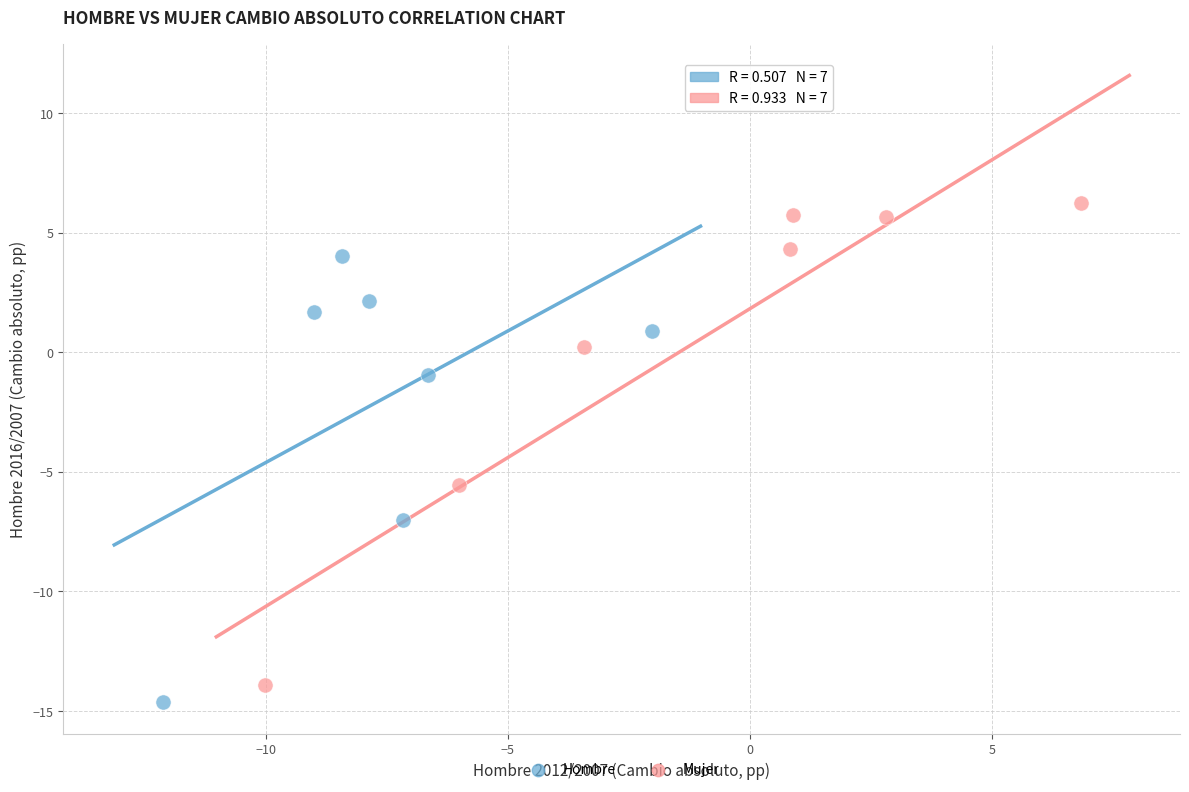

Which series has the largest Y range (max minus min)?

Mujer